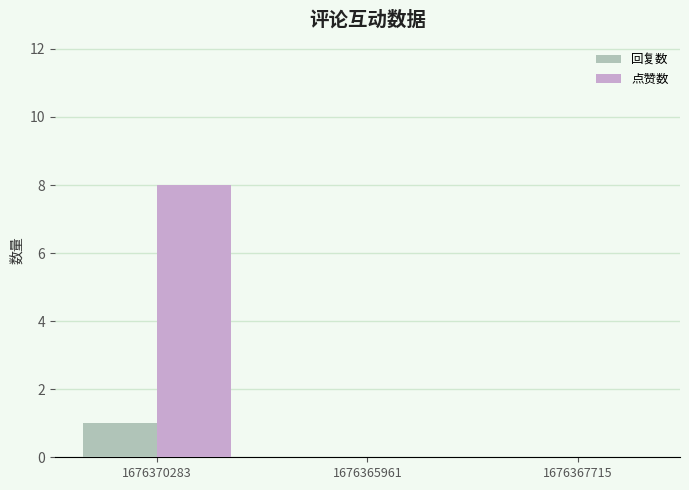

Which series has the largest range (max minus min)?

点赞数